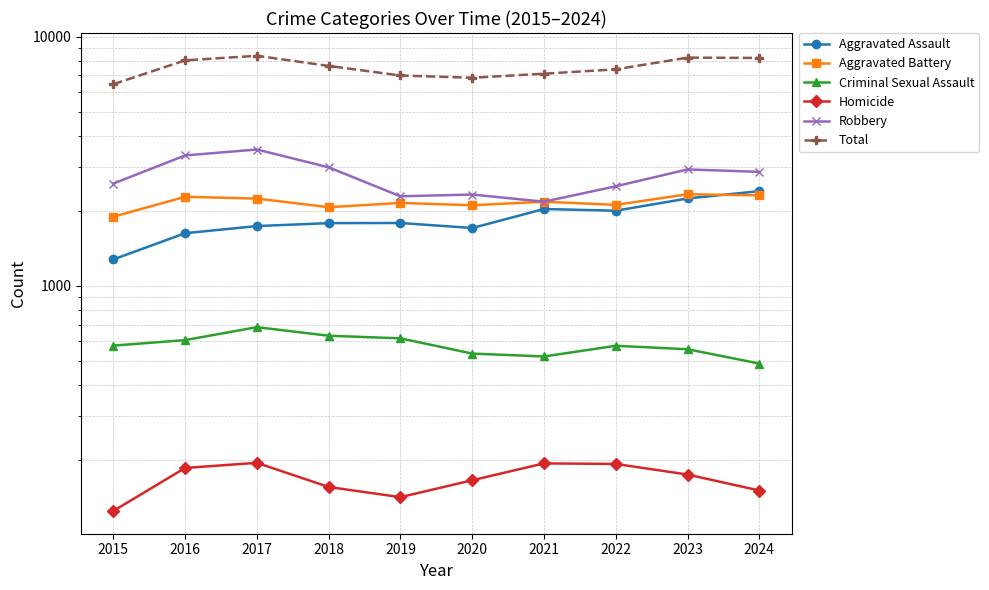

Where does the Total series first go above 7633?

2016